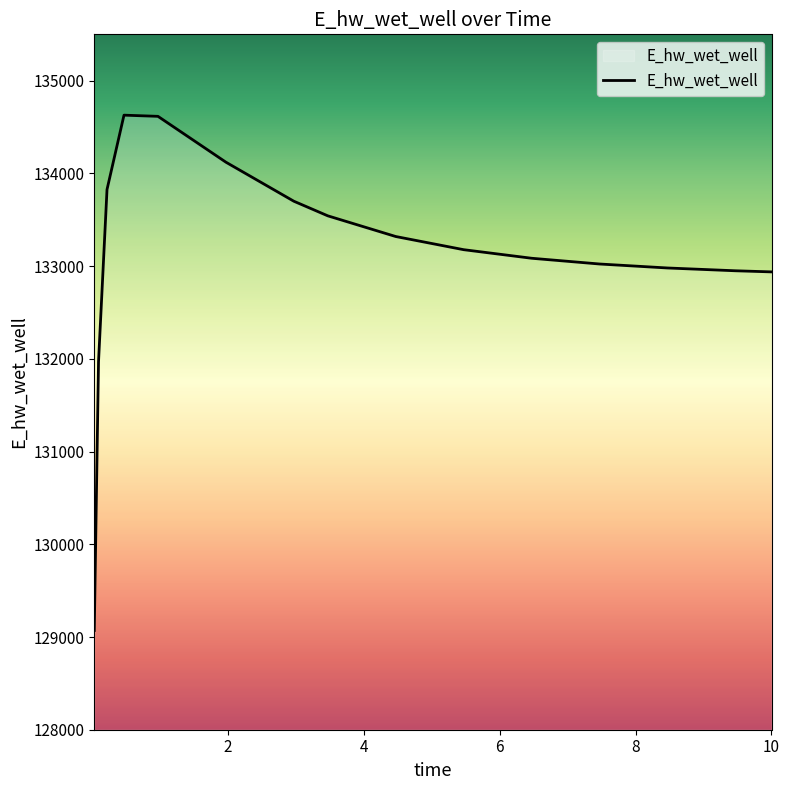

What is the difference between the maximum and minimum values?

5557.9